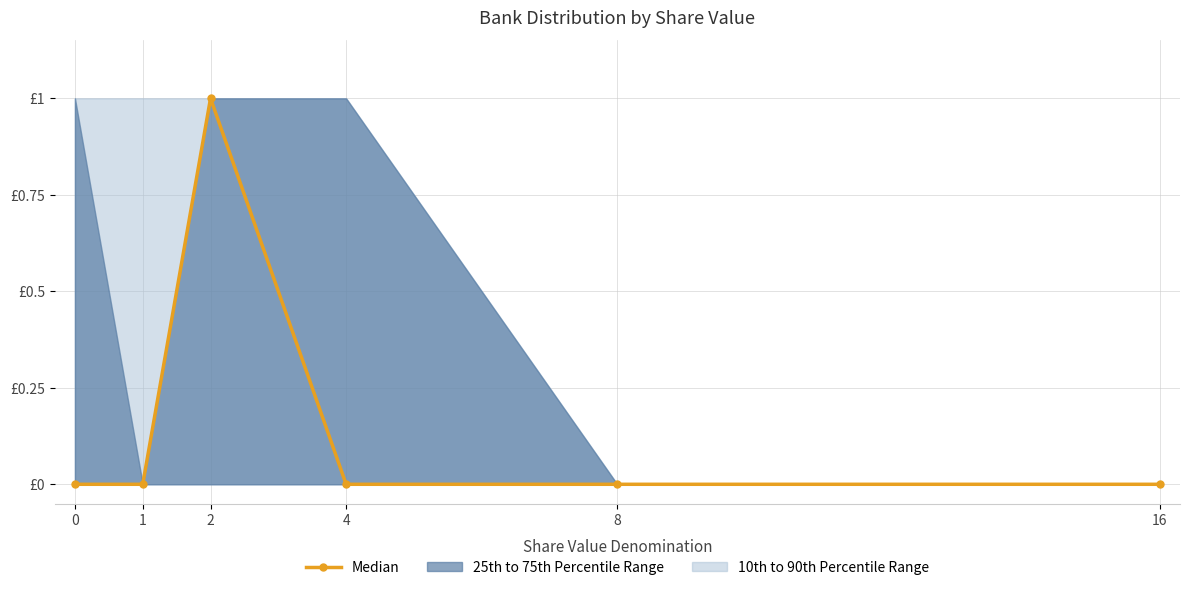

What is the greatest value displayed?

1